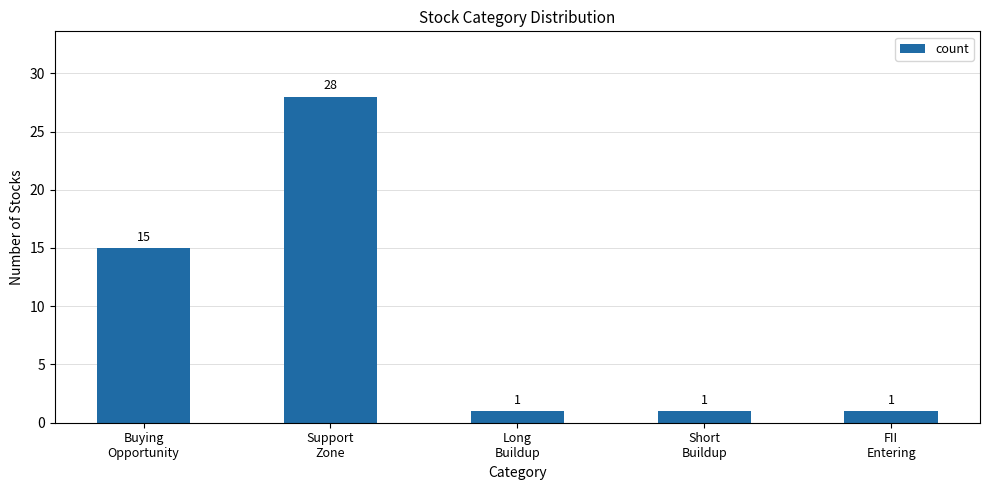

Between Support
Zone and Long
Buildup, which is larger?

Support
Zone